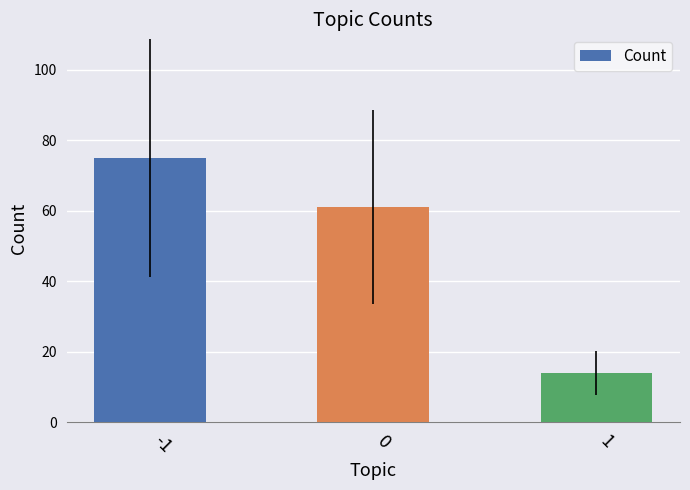

What is the value of the 1st bar from the left?

75